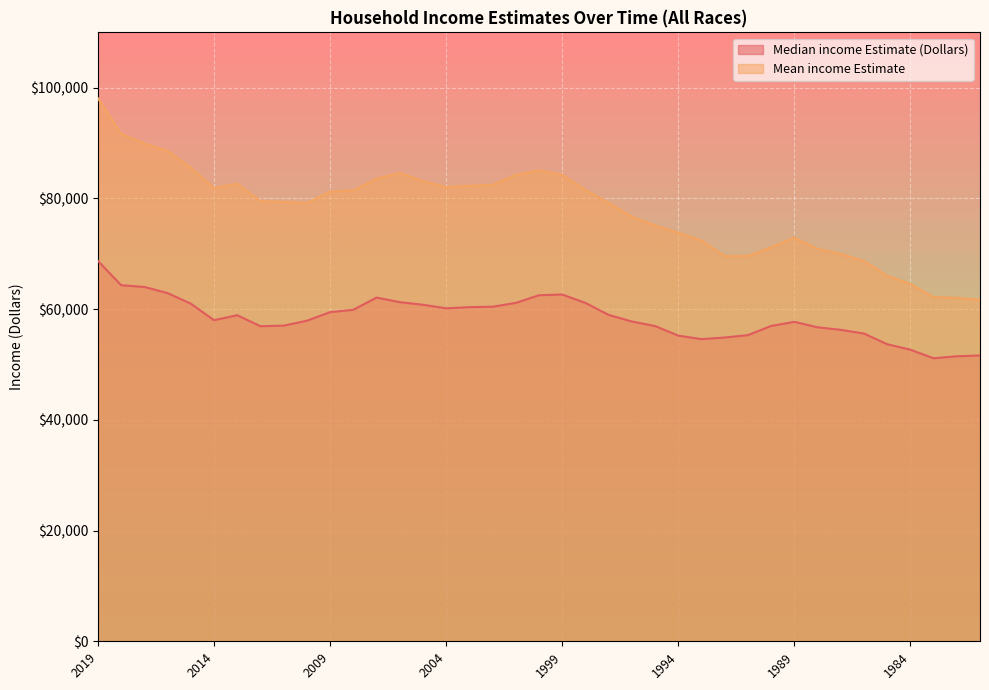

What is the difference between the second highest and second lowest values in the Mean income Estimate series?

29602